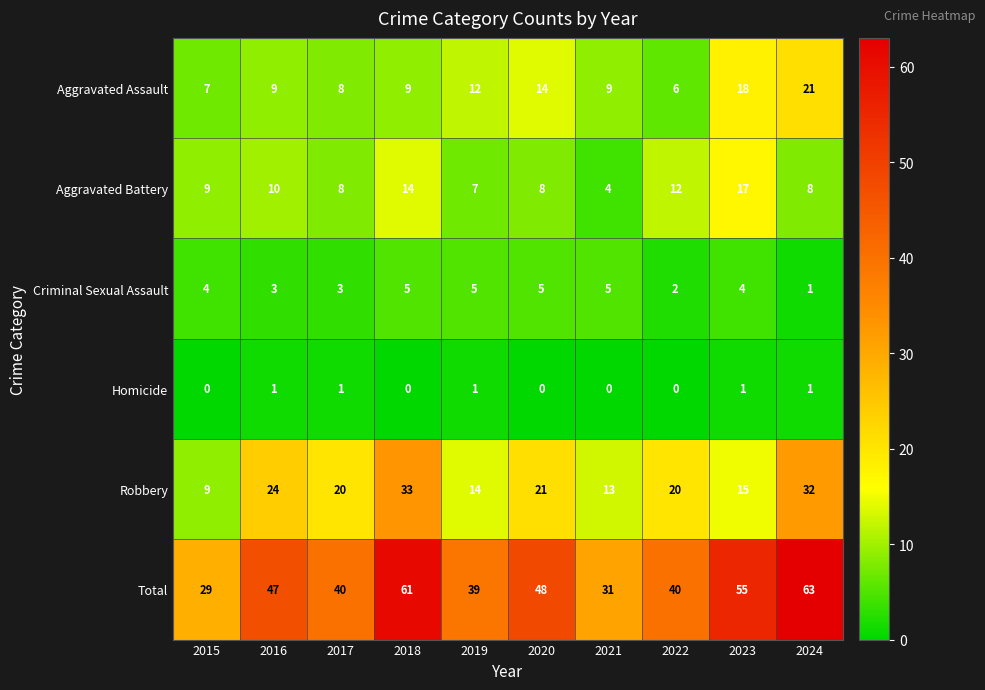

The Aggravated Battery series shows 8 at 2020. True or false?

True